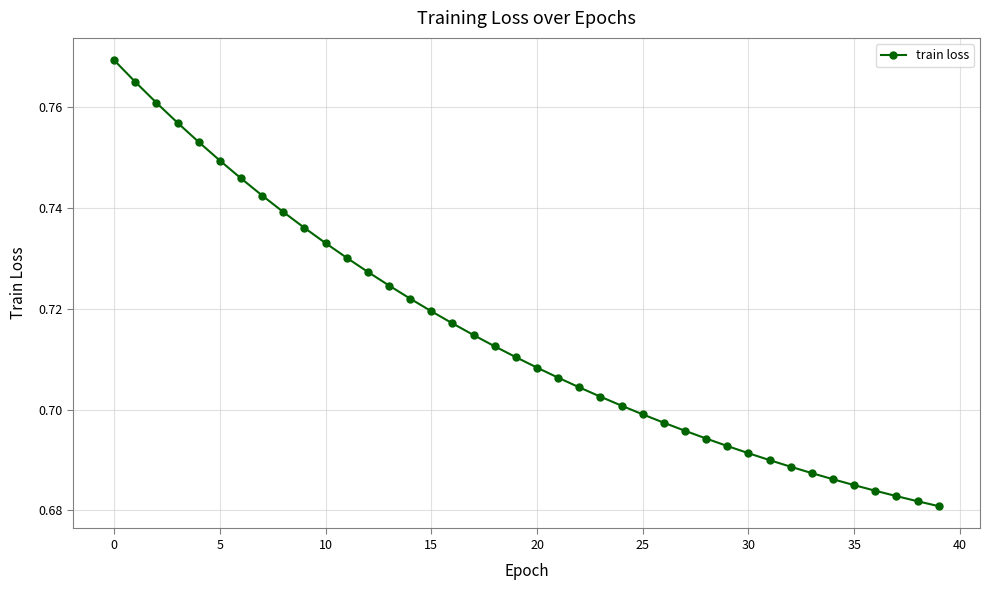

What is the sum of all values?

28.6